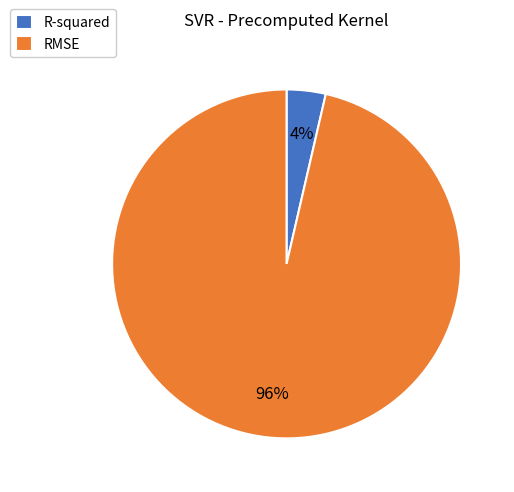

Rank the categories by value from highest to lowest.

RMSE, R-squared